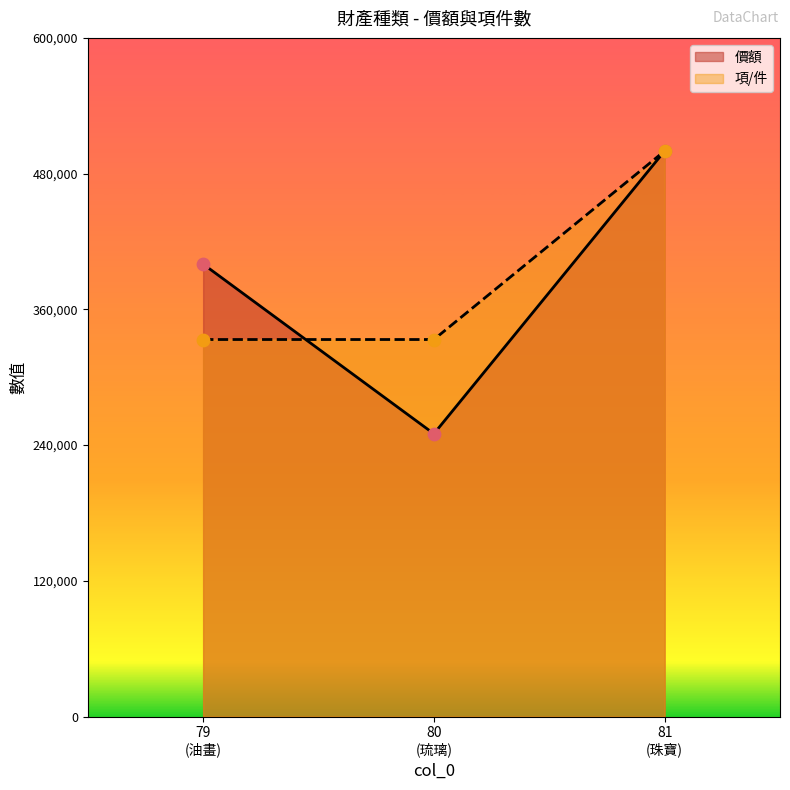

Which series has the largest Y range (max minus min)?

價額